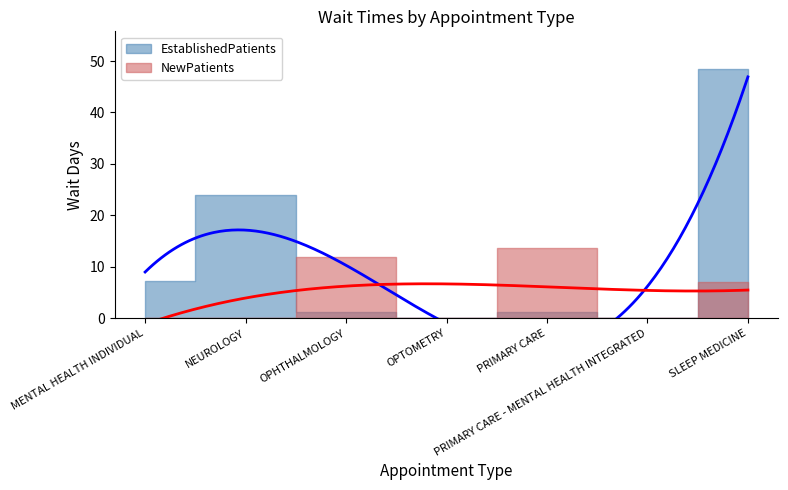

What is the spread (max minus min) of values at MENTAL HEALTH INDIVIDUAL?

7.3